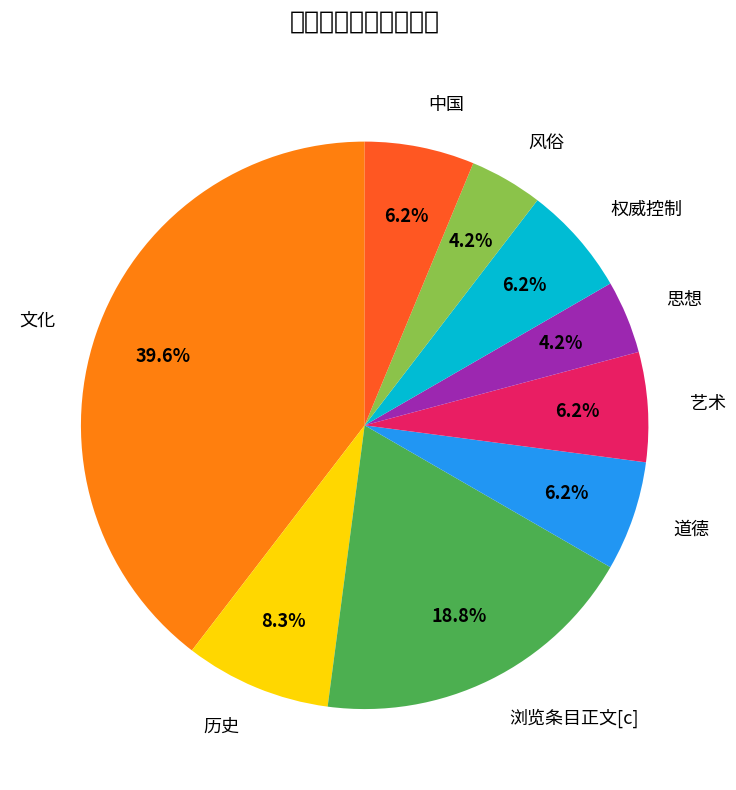

To the nearest percent, what is the combined percentage of 权威控制 and 思想?

10%